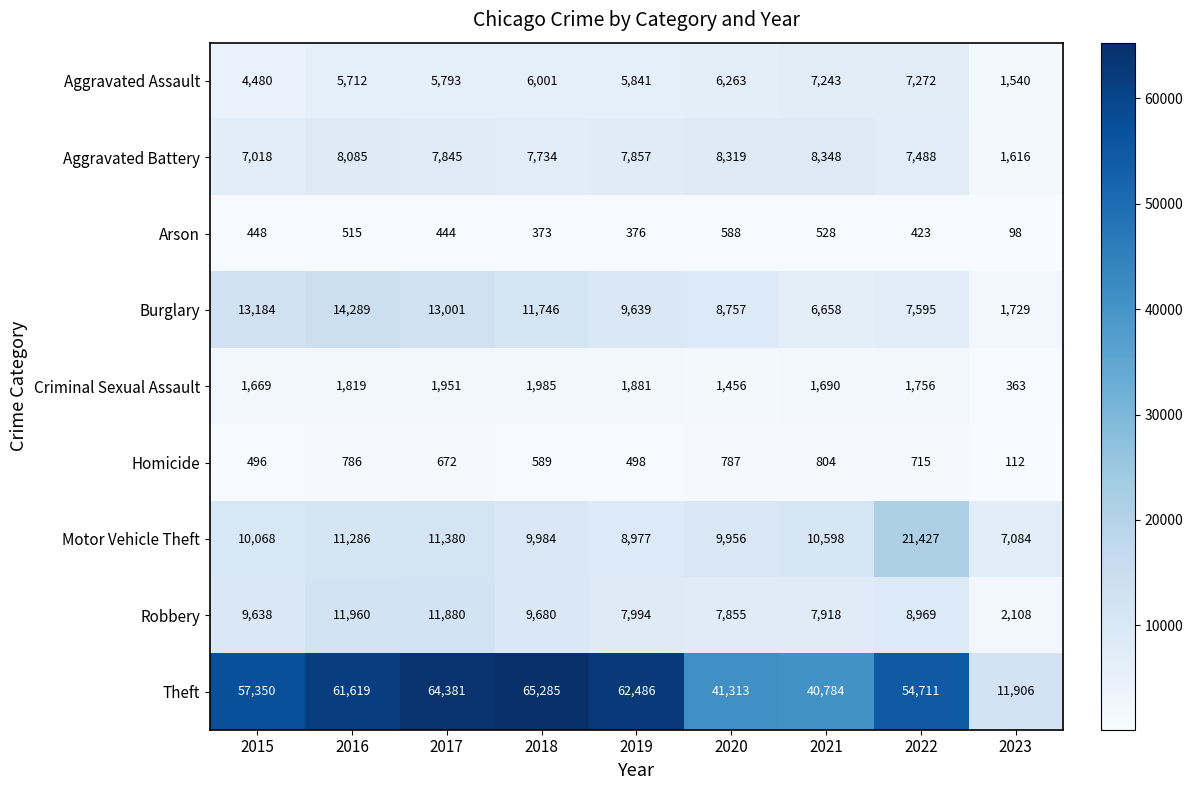

What is the difference between the highest and lowest values at 2023?

11808